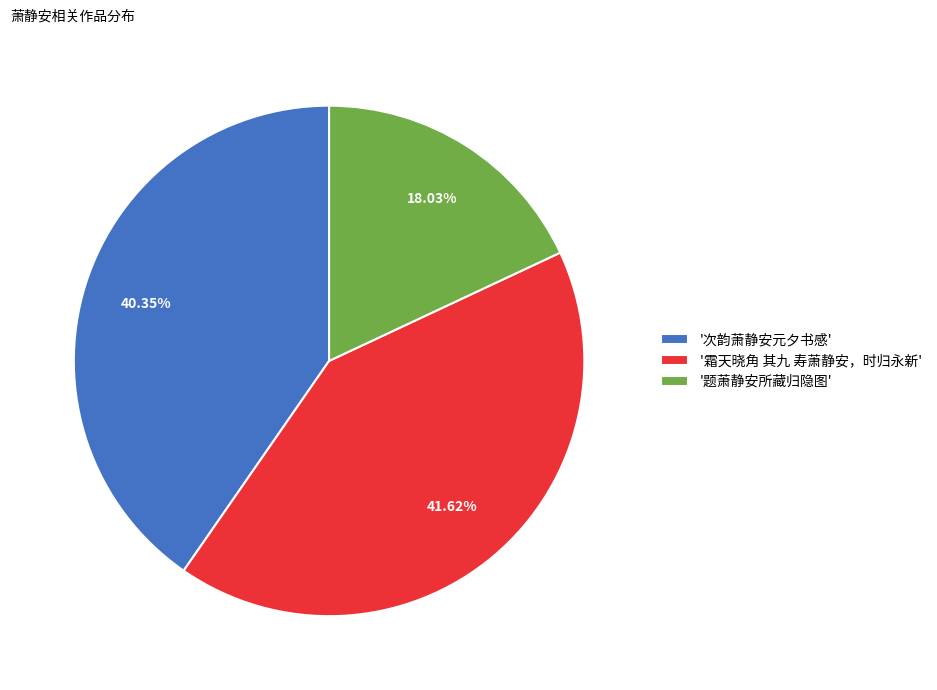

Which category has the biggest portion of the pie?

'霜天晓角 其九 寿萧静安，时归永新'